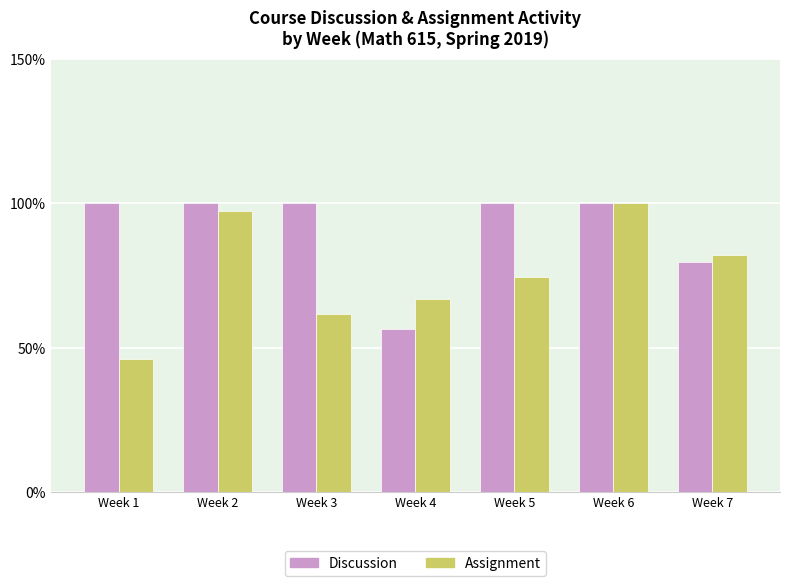

Between Week 3 and Week 5, which series saw the biggest shift?

Assignment